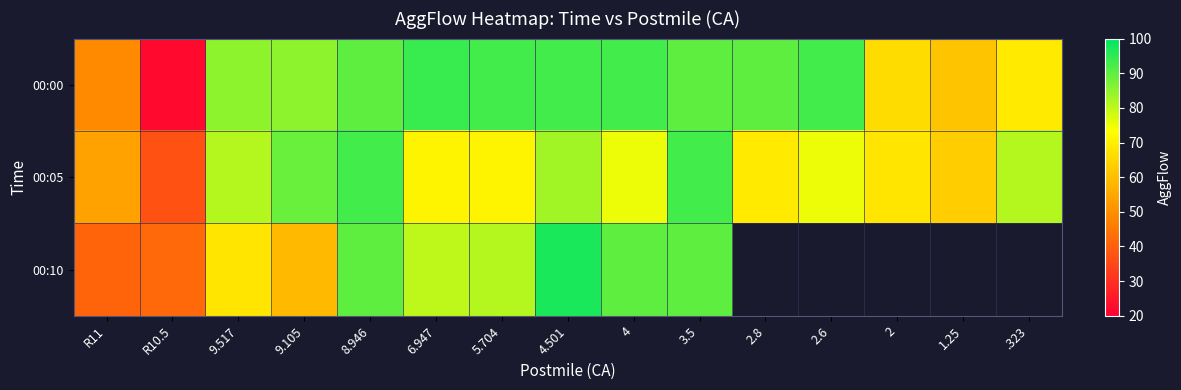

What is the sum of all 00:00 values?

1173.0